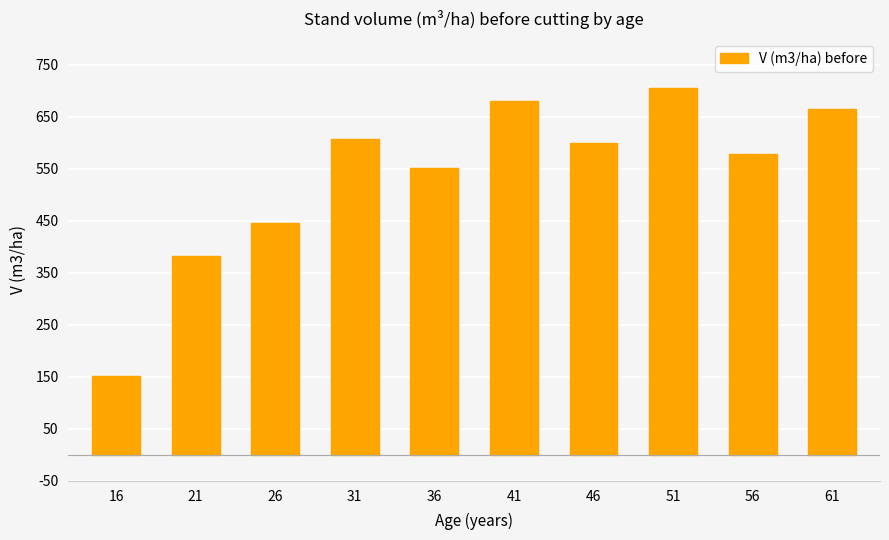

Which has a higher value, 46 or 36?

46